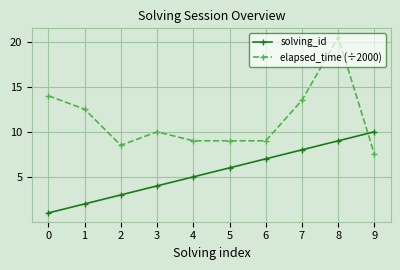

Rank the series by their average value, from lowest to highest.

solving_id, elapsed_time (÷2000)